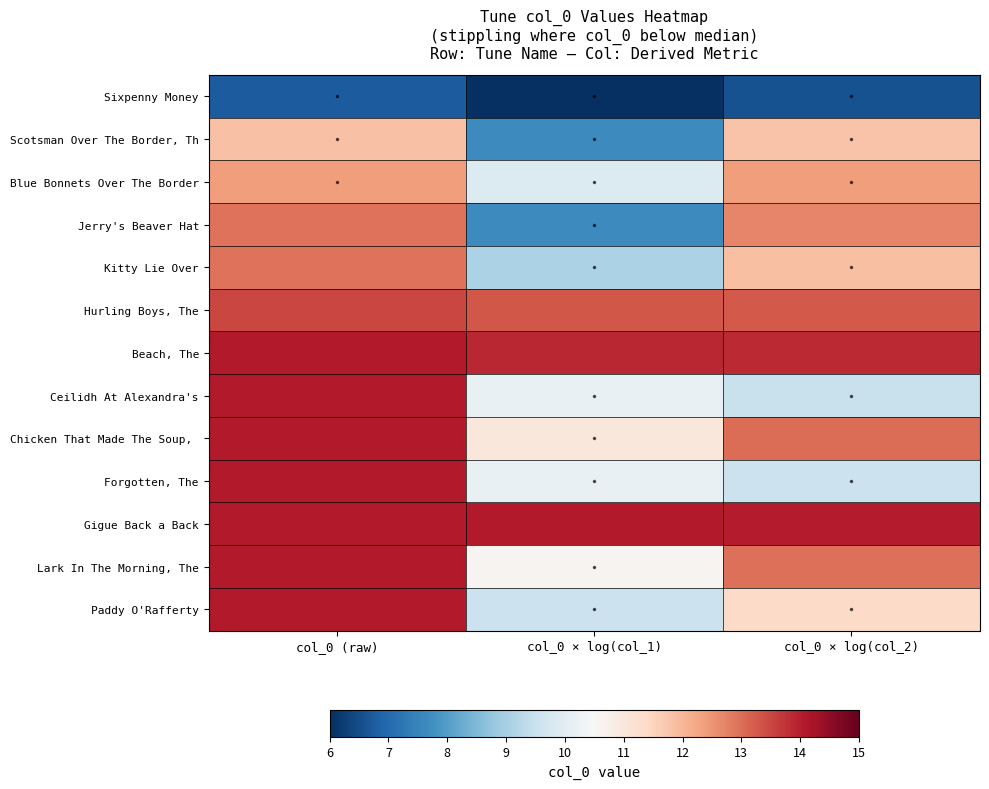

What is the maximum value shown in the chart?

14.1